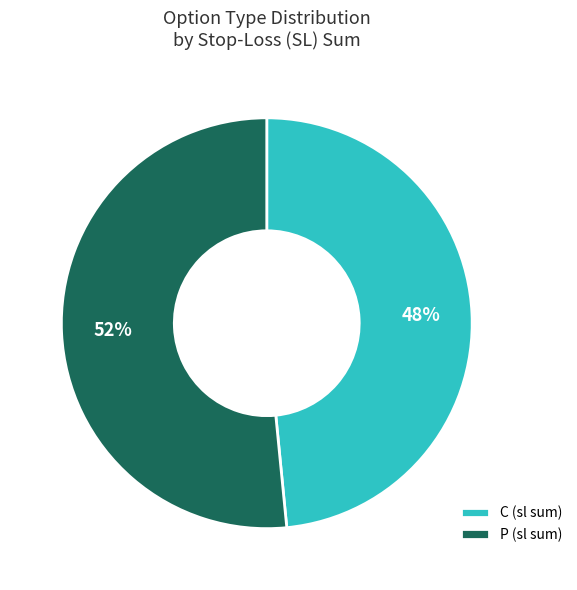

Do P (sl sum) and C (sl sum) together represent more than half of the pie?

Yes